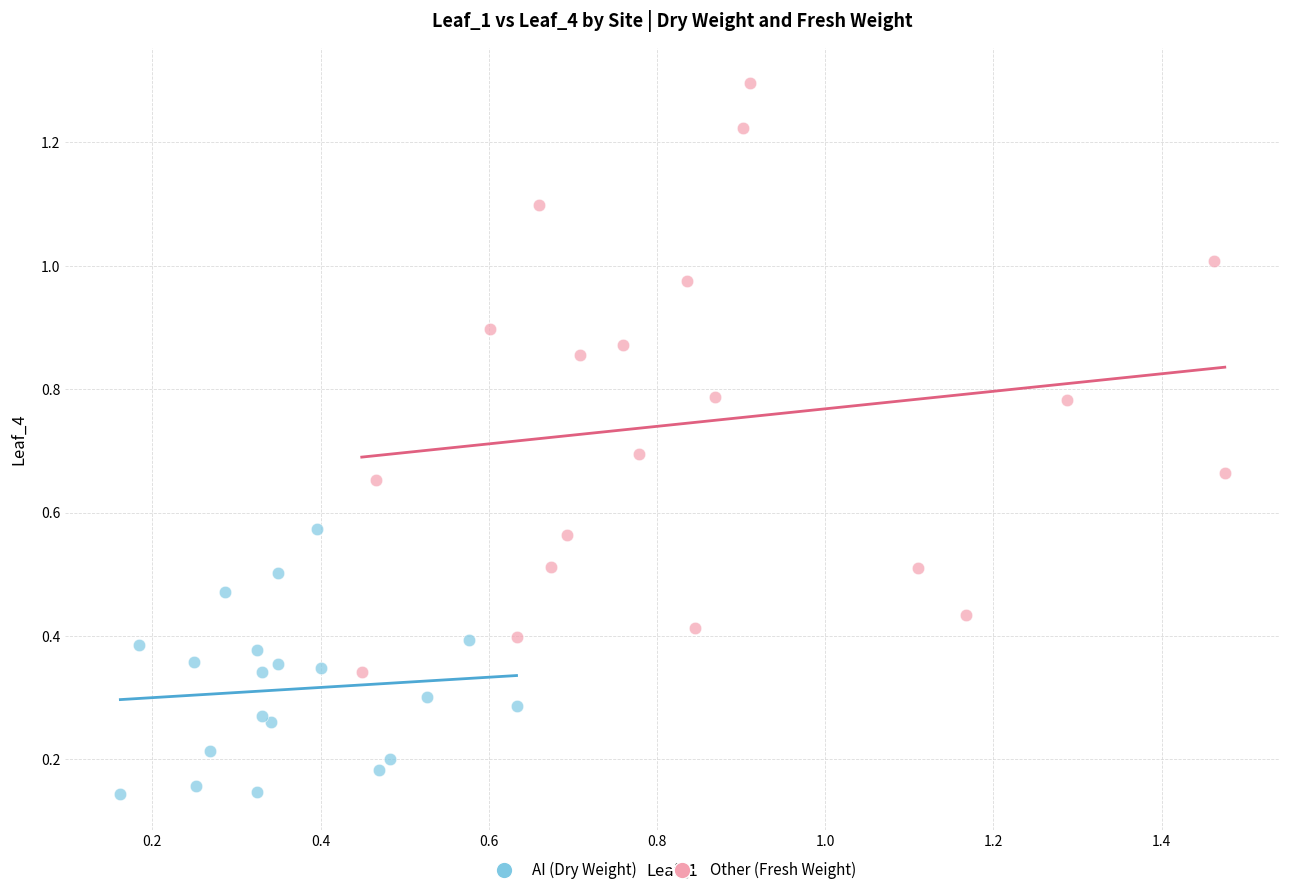

What are all the series names shown in the legend?

AI (Dry Weight), Other (Fresh Weight)